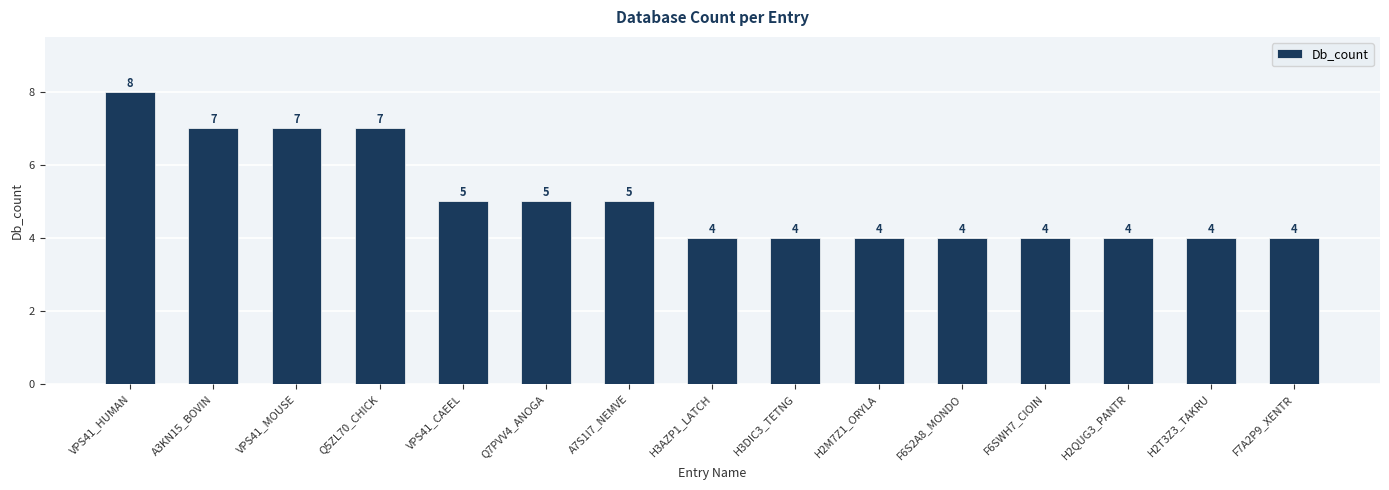

How many values are between 4 and 7?

14